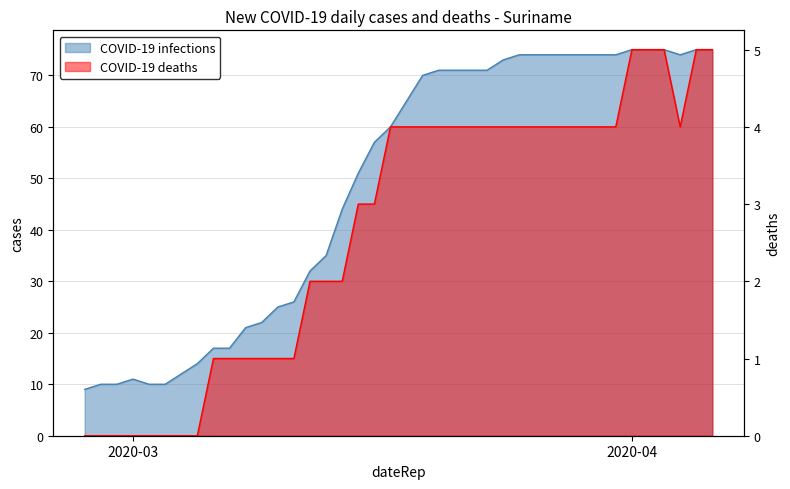

What position from the right is 2020-03-17?

21